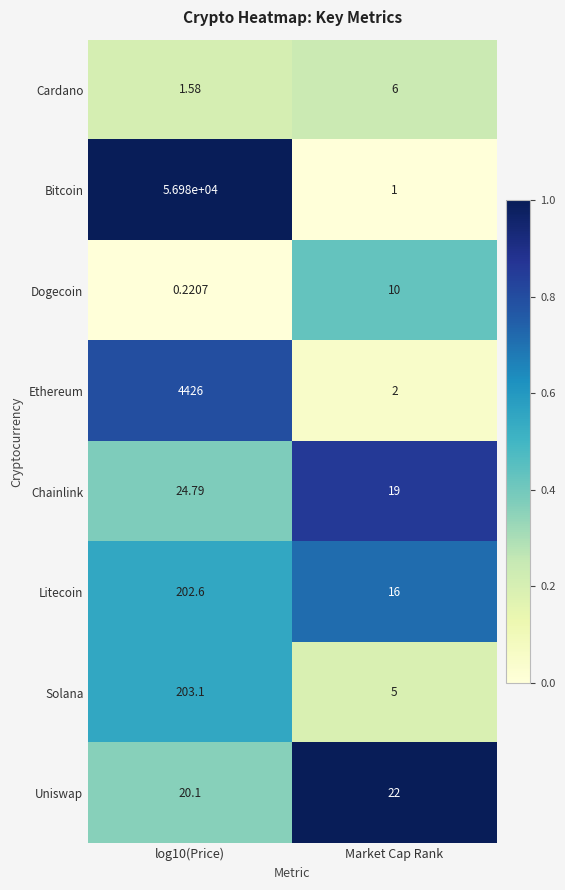

Which series has the largest total across all categories?

Bitcoin